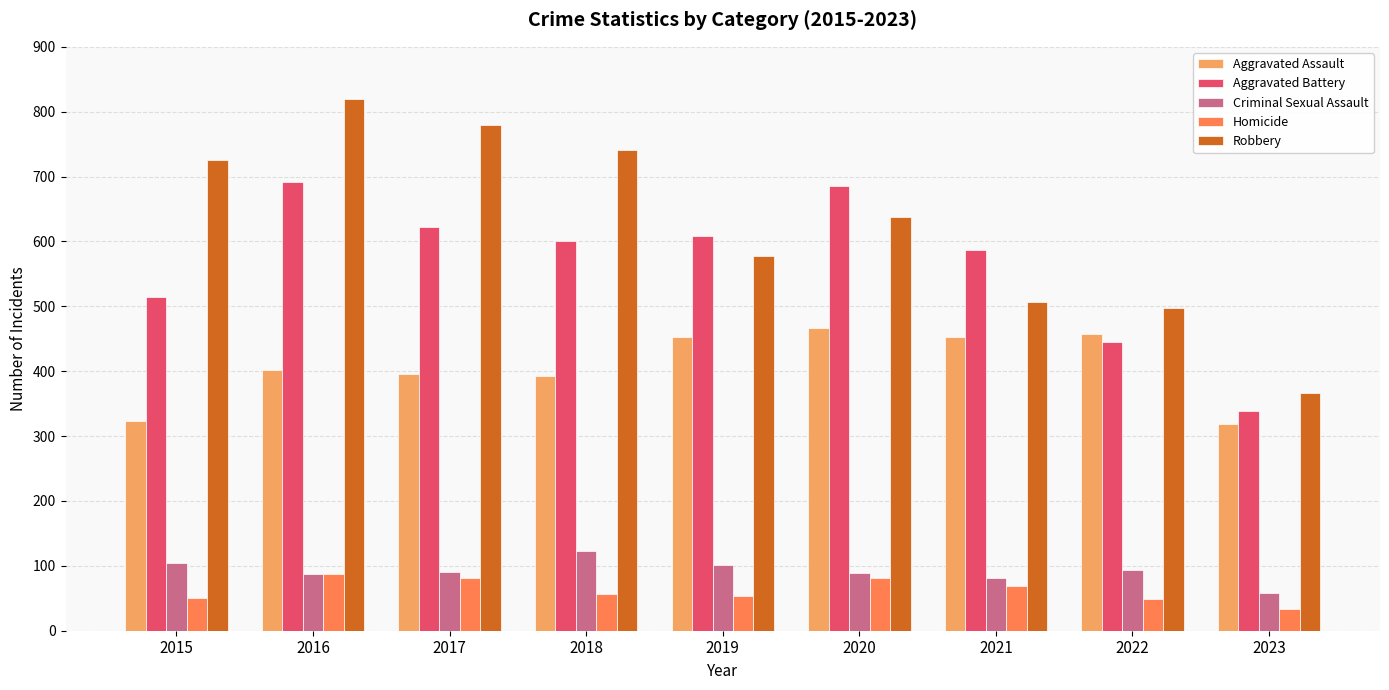

True or false: Aggravated Battery has a value of 988 at 2018.

False